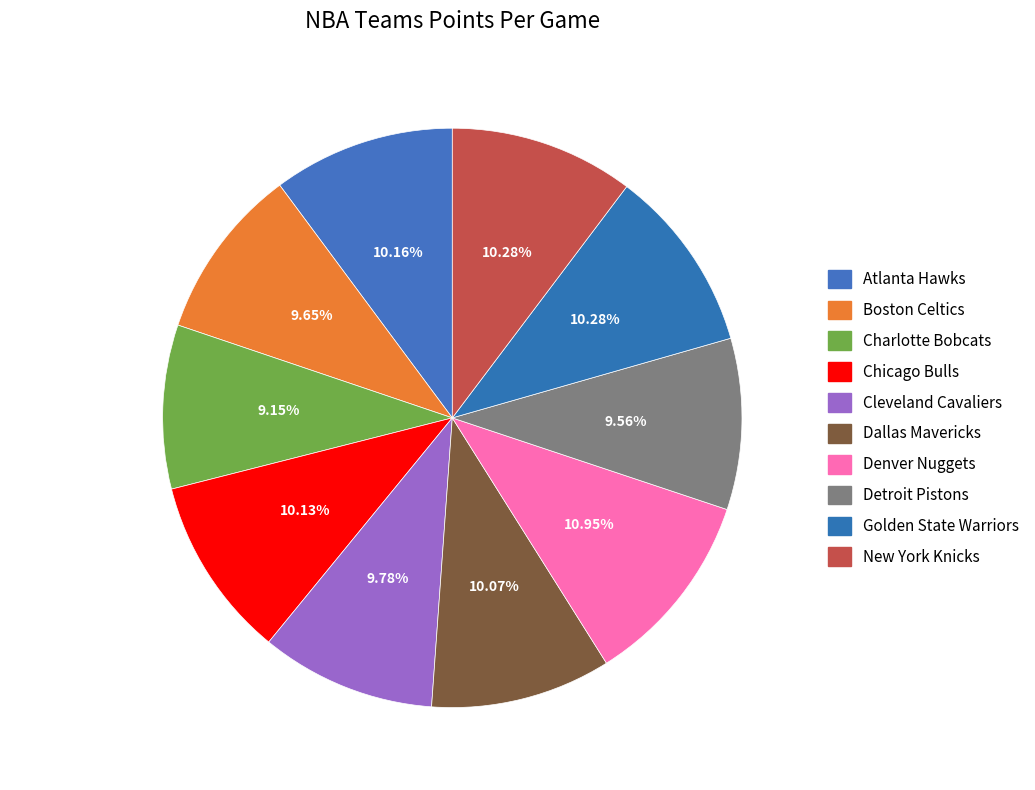

Is there any slice that represents more than half of the pie?

No